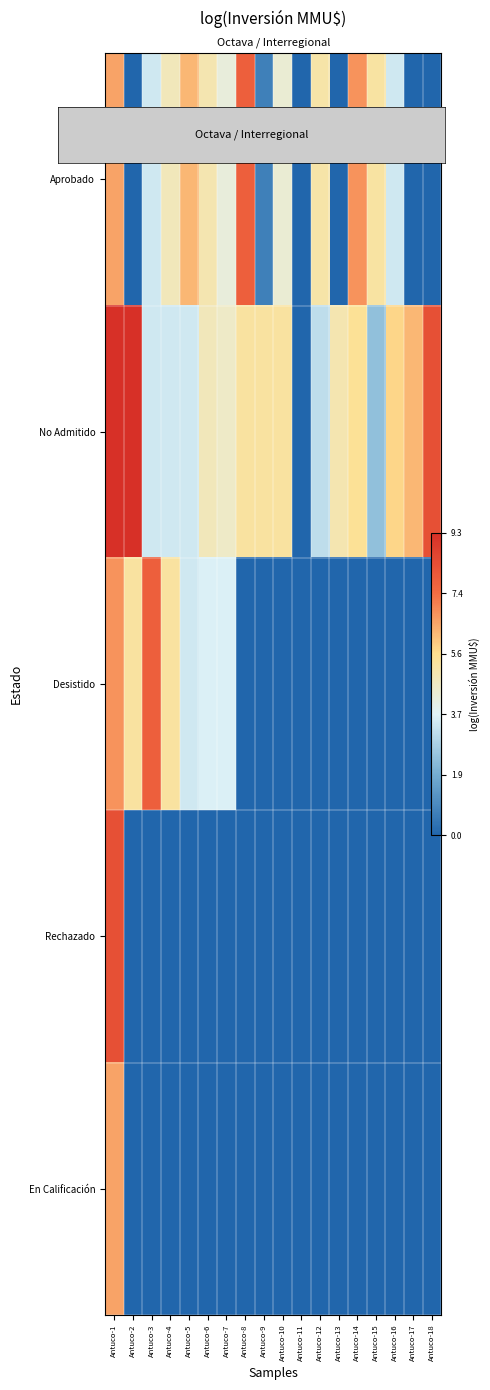

What is the difference between the highest and lowest values at Antuco-15?

5.3